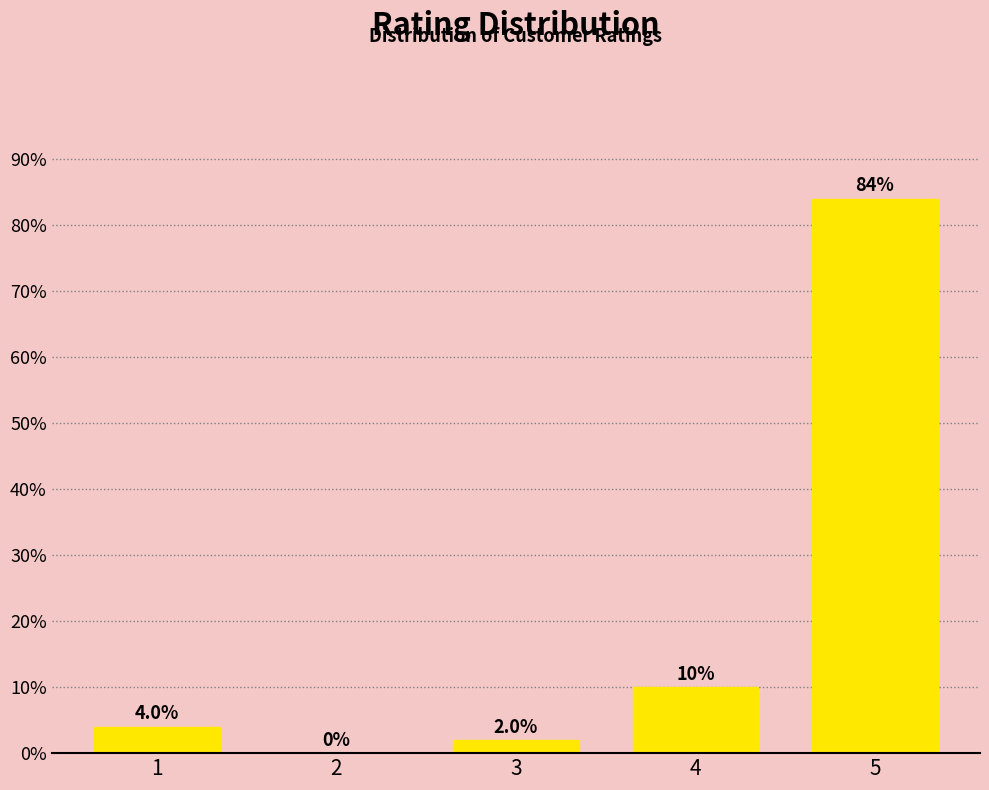

Reading left to right, list all the values displayed in this chart.

1=4	2=0	3=2	4=10	5=84